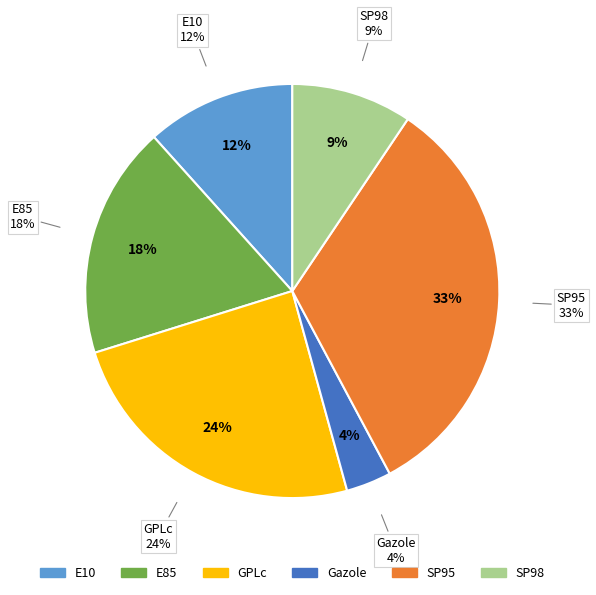

What percentage is the SP98 slice, to the nearest percent?

9%